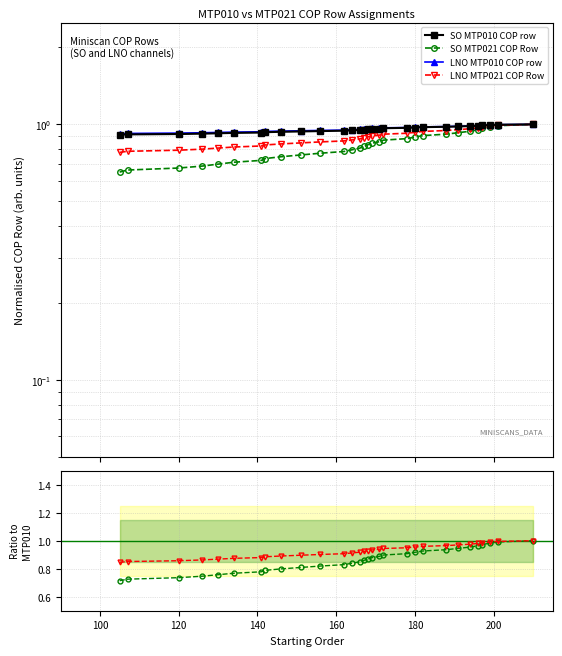

Is the value of LNO MTP010 COP row at 13 greater than the value of LNO MTP021 COP Row at 80?

Yes